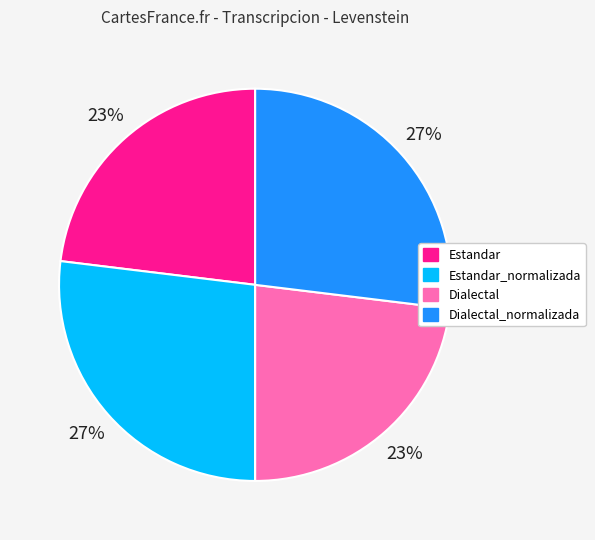

Is the sum of Estandar and Dialectal greater than half?

No